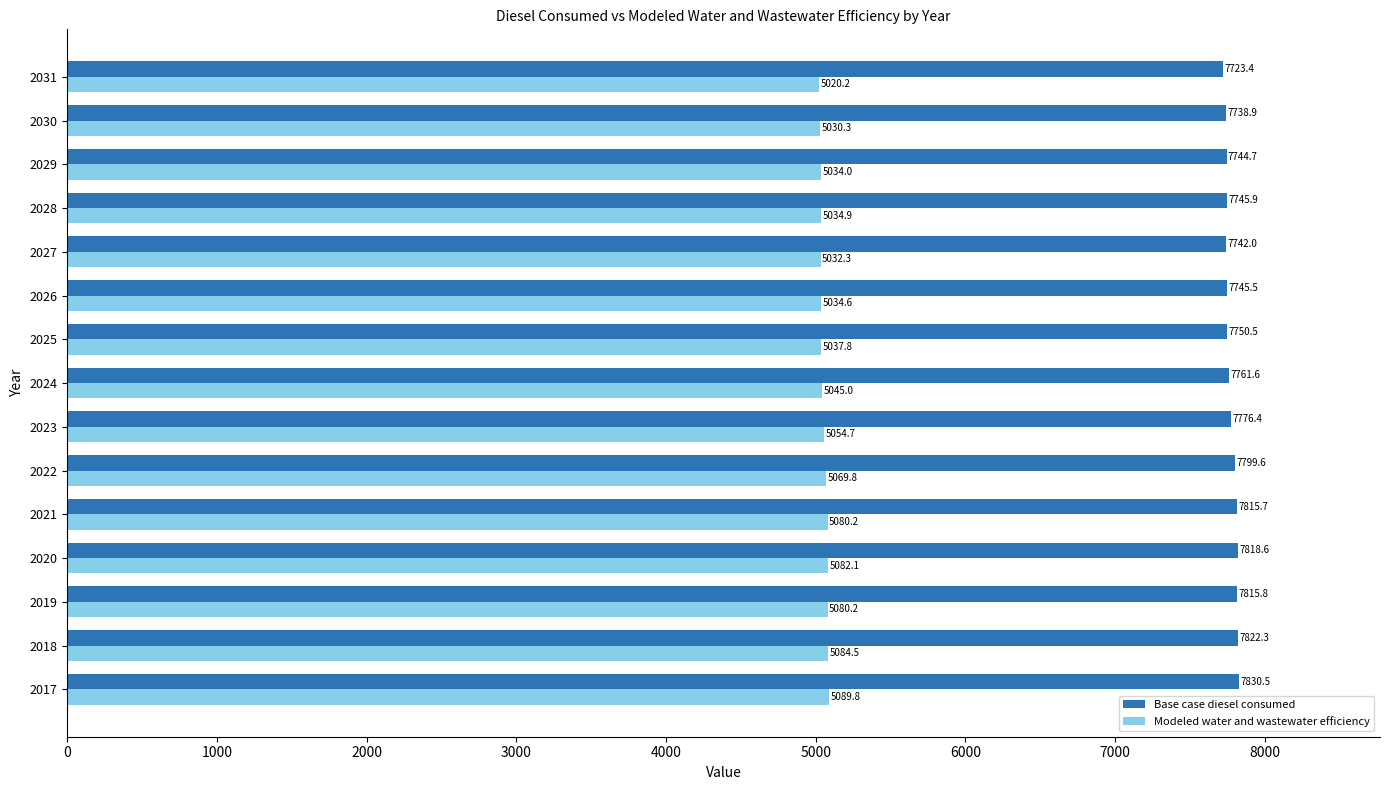

How many values in the Modeled water and wastewater efficiency series are below 5045?

7